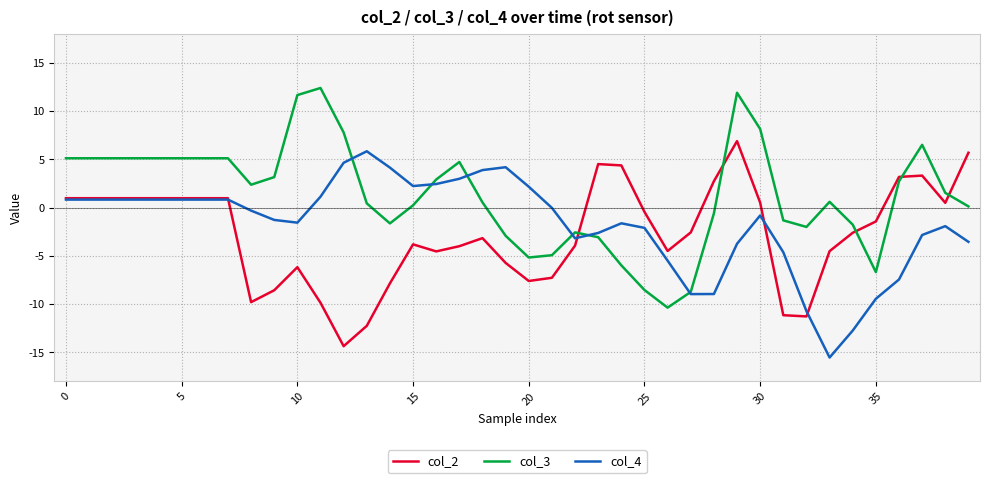

What is the greatest value displayed?

12.4